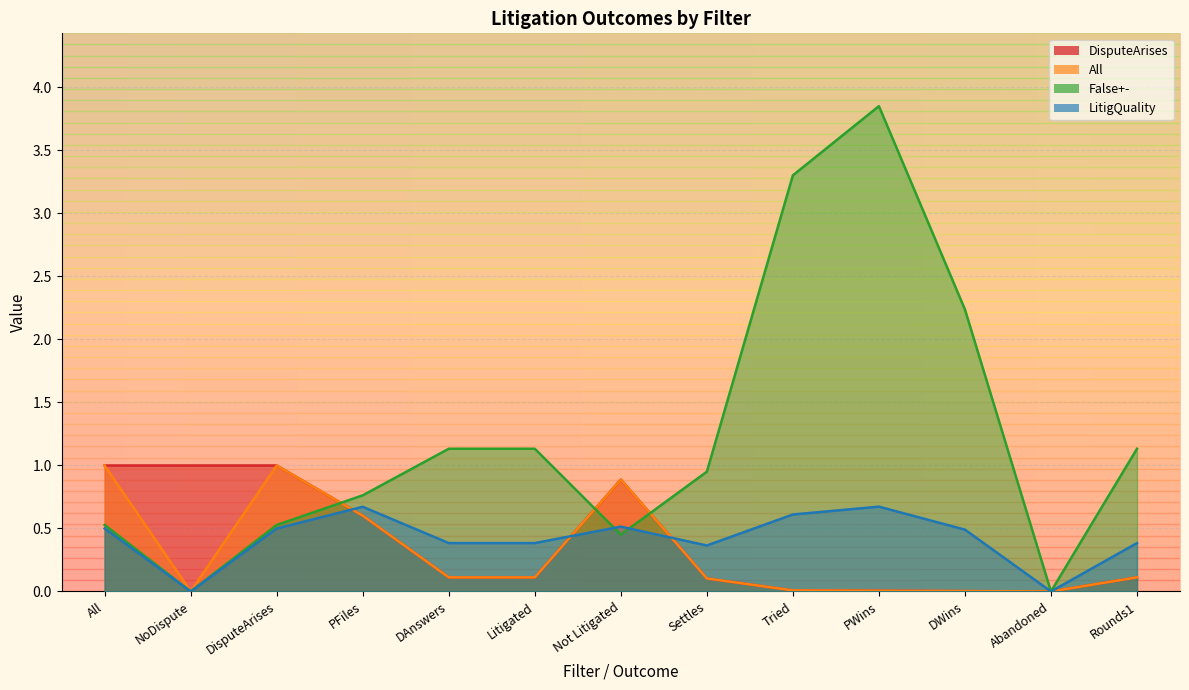

Which has a higher value, PWins or DAnswers?

DAnswers